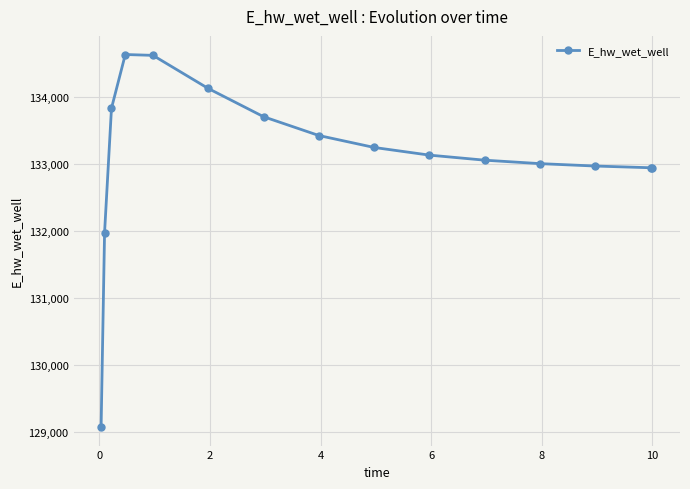

How many distinct data groups are displayed?

1